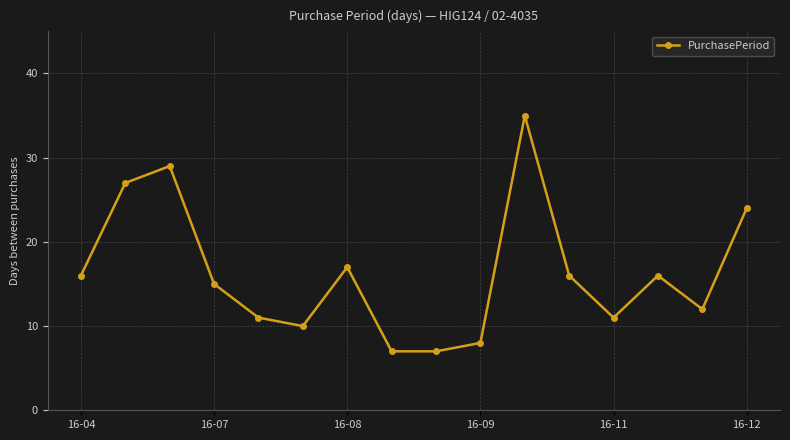

True or false: there are more than 2 points higher than both neighbors.

True